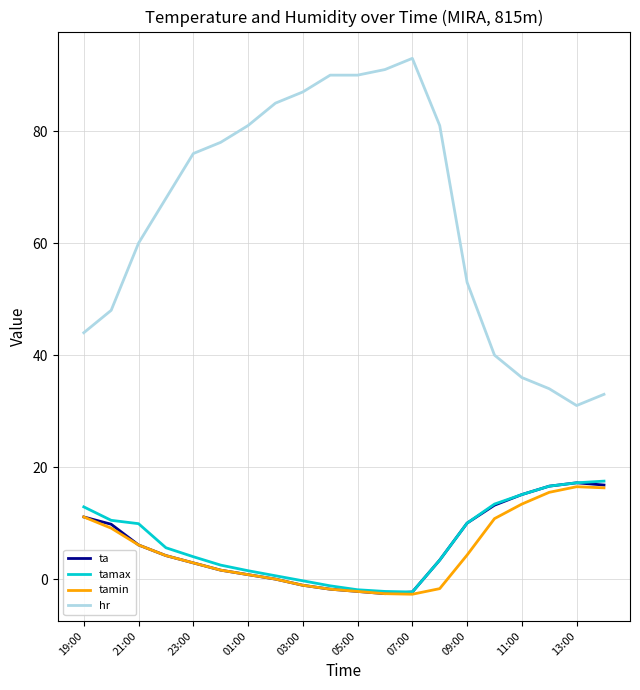

Which series has the largest total across all categories?

hr